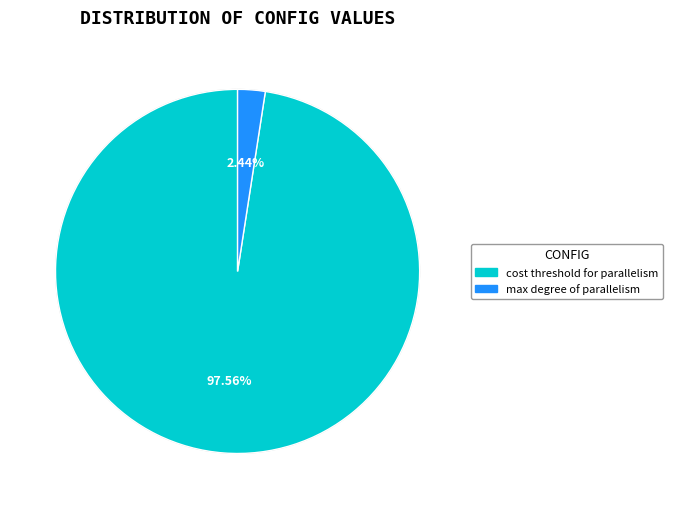

What is the smallest slice in the pie chart?

max degree of parallelism